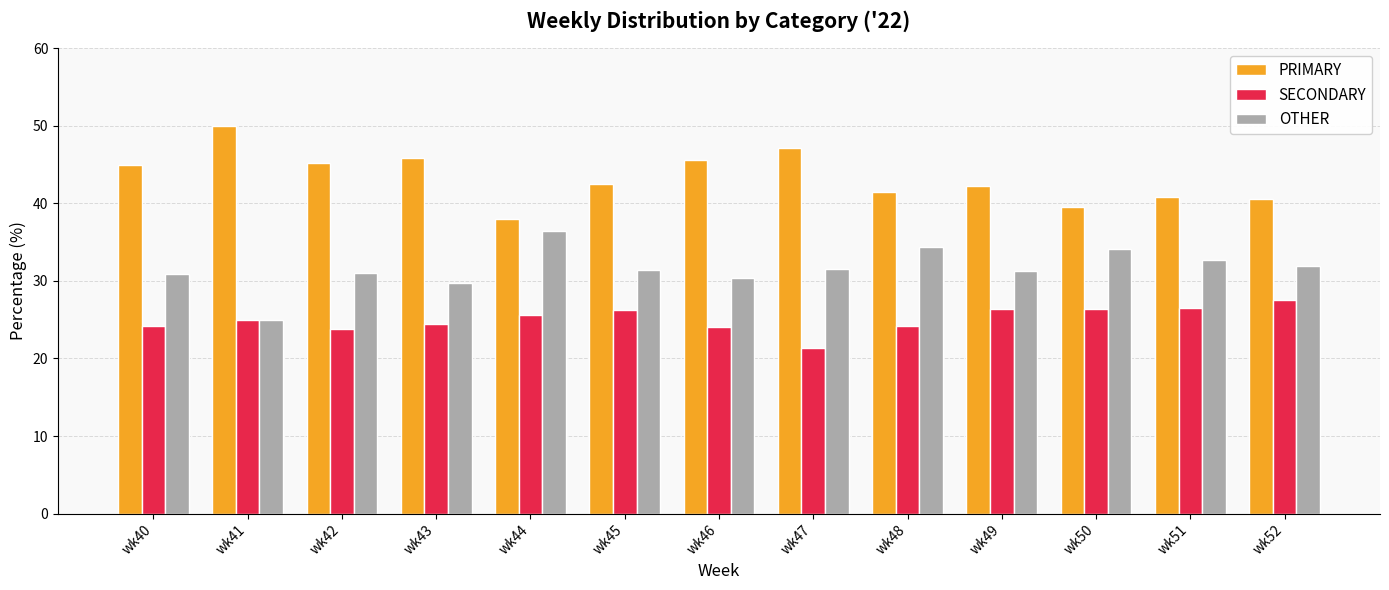

Count the number of data series in this chart.

3